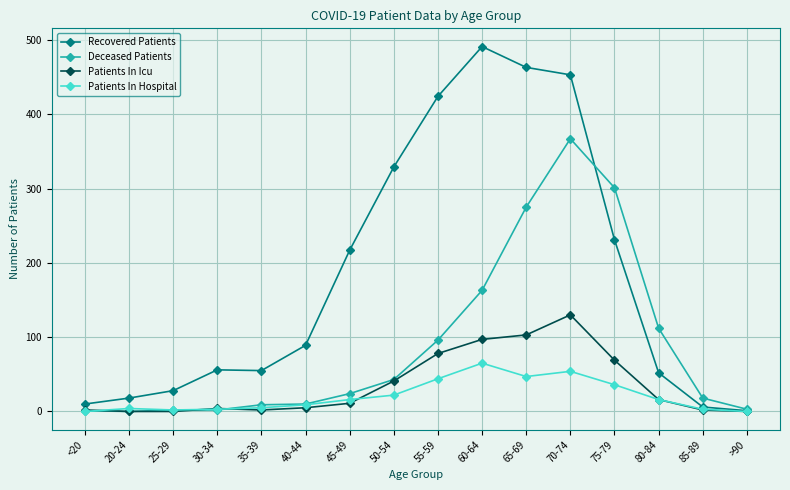

At how many categories does at least one series exceed 208?

7